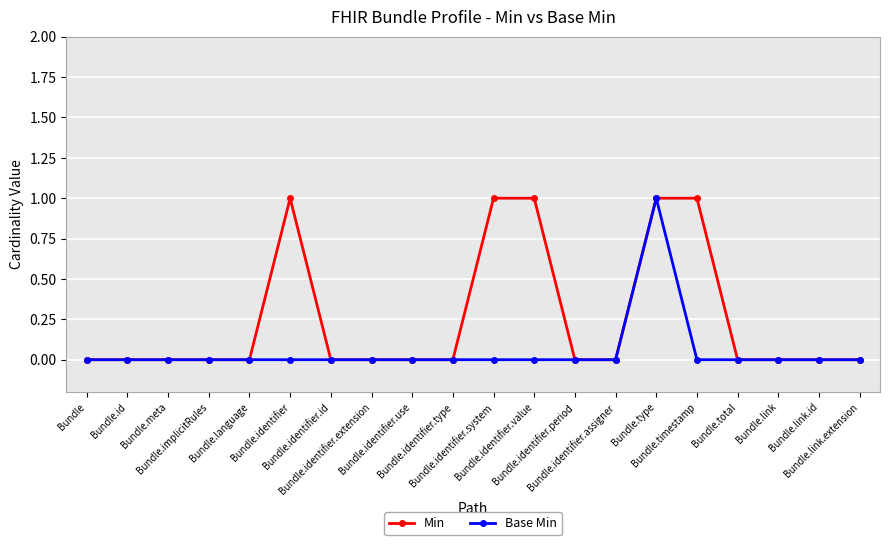

What is the value of the Base Min point at the 15th from the left?

1